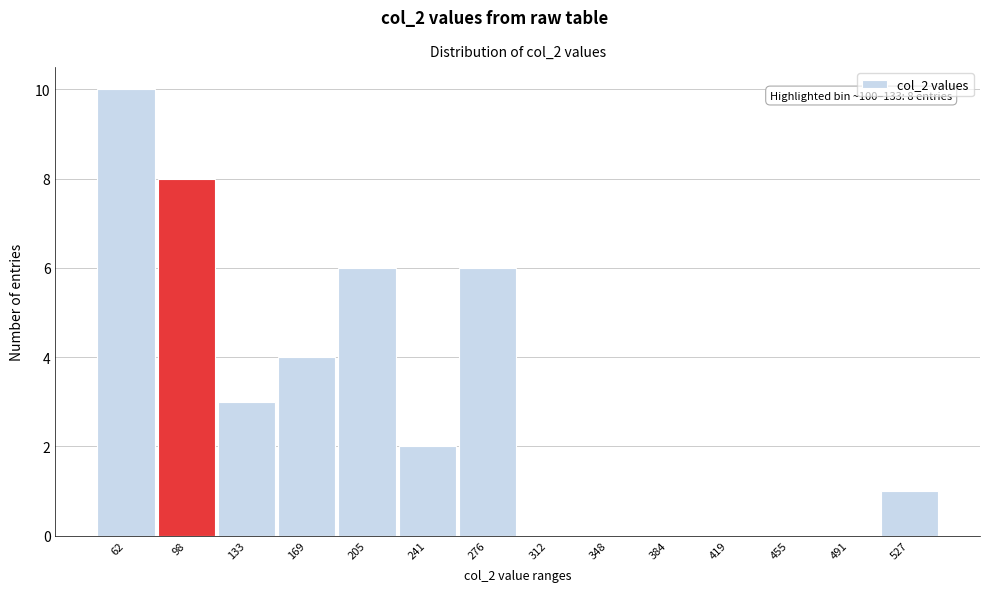

Reading left to right, list all the values displayed in this chart.

62=10	98=8	133=3	169=4	205=6	241=2	276=6	312=0	348=0	384=0	419=0	455=0	491=0	527=1